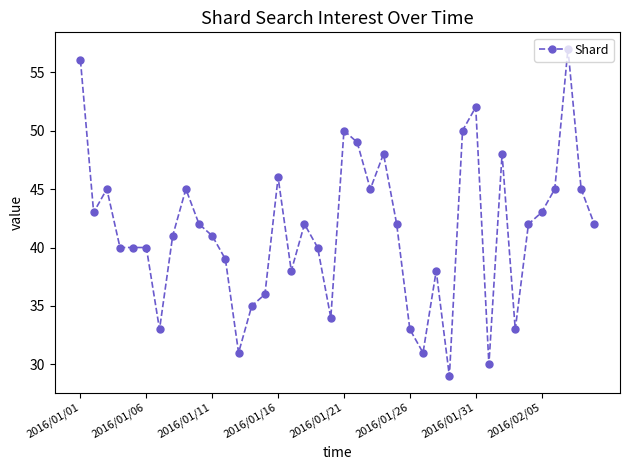

What is the value of the 9th point from the left?

45